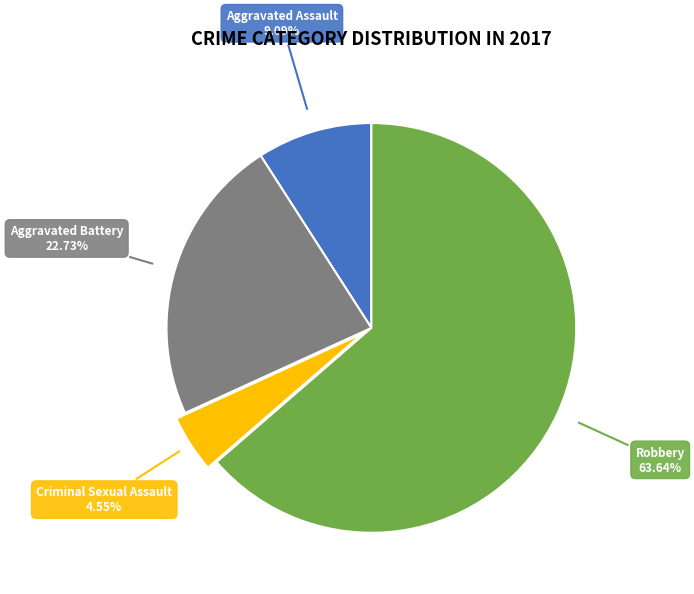

Count the number of slices in the pie.

4